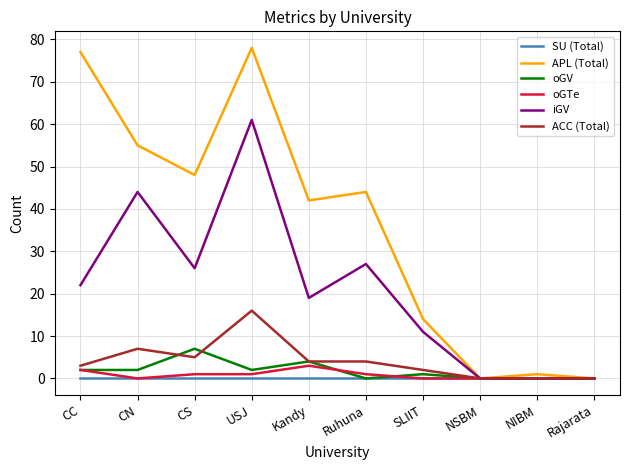

Is the value of iGV at NIBM greater than the value of oGV at Kandy?

No